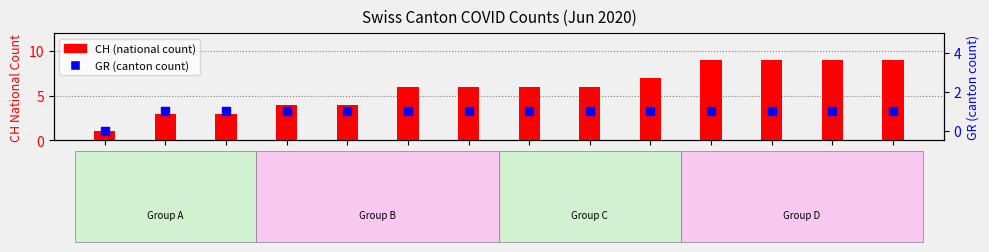

At which category is the sum across all series the highest?

2020-06-17